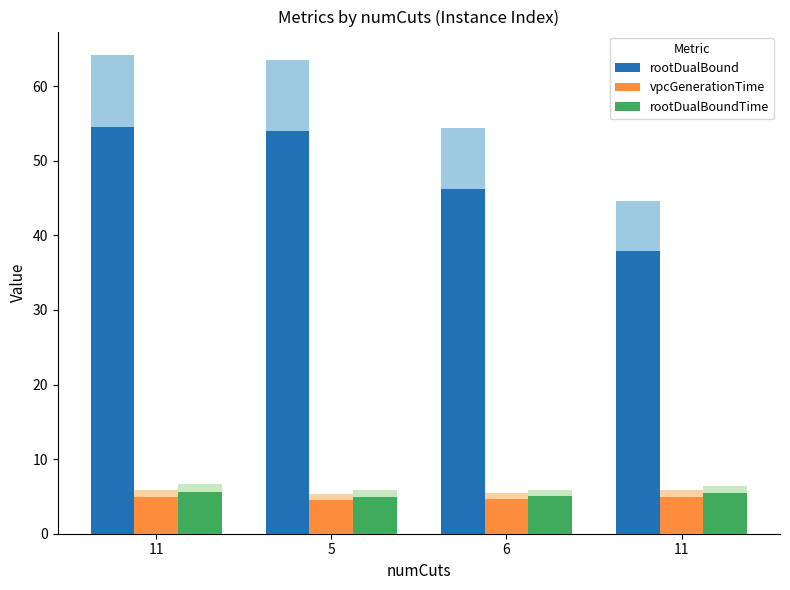

Does the chart contain any negative values?

No